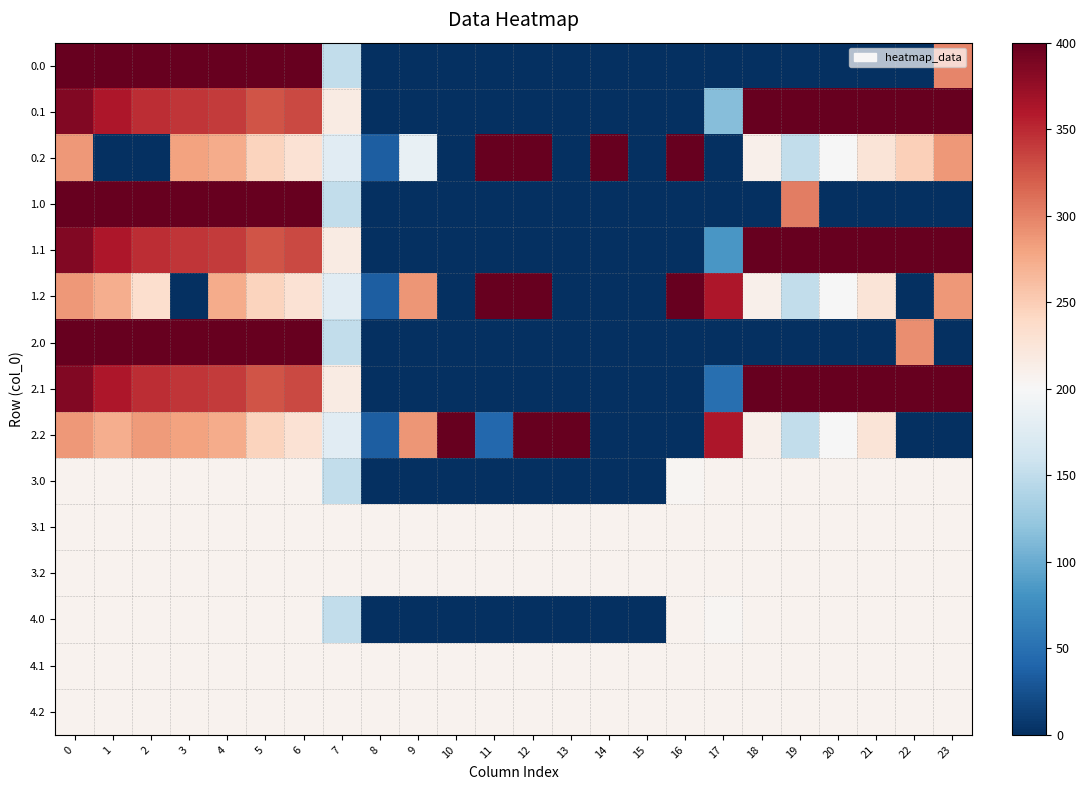

At 2, list the series in order from largest to smallest.

0.0, 1.0, 2.0, 0.1, 1.1, 2.1, 2.2, 1.2, 3.0, 3.1, 3.2, 4.0, 4.1, 4.2, 0.2